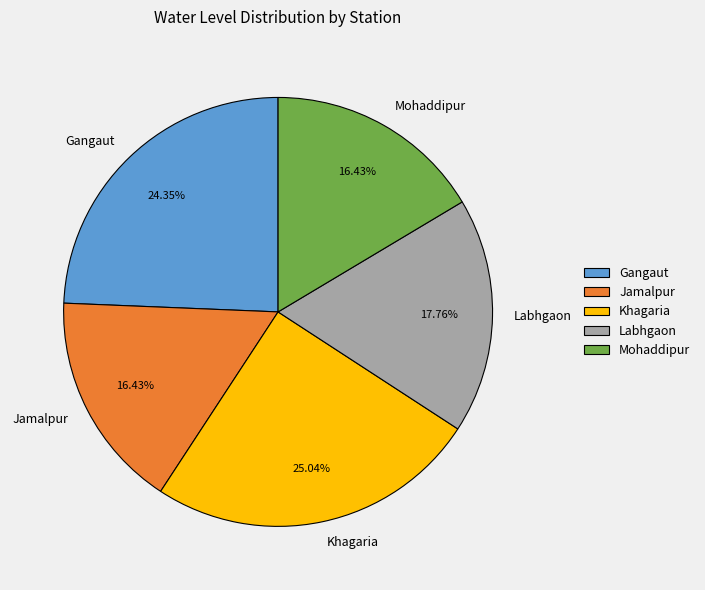

Which slice is the largest?

Khagaria